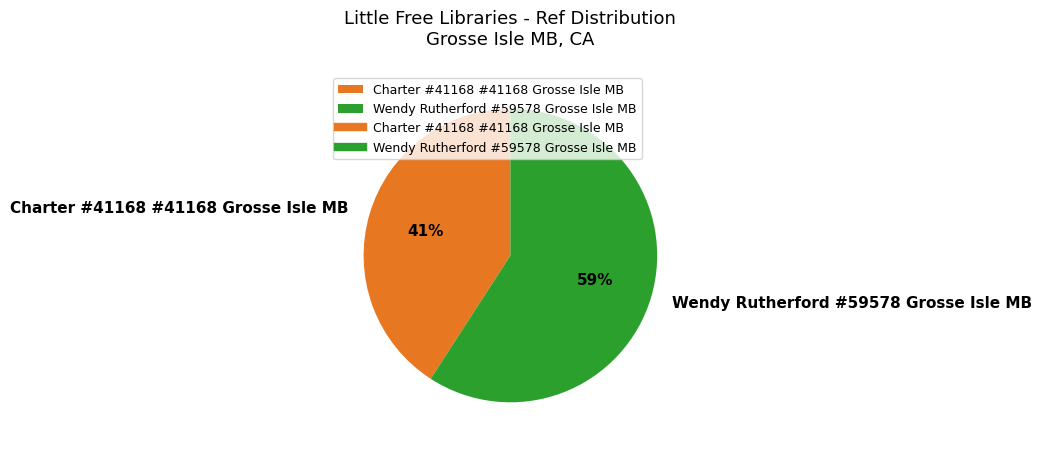

To the nearest percent, what portion does Wendy Rutherford #59578 Grosse Isle MB represent?

59%